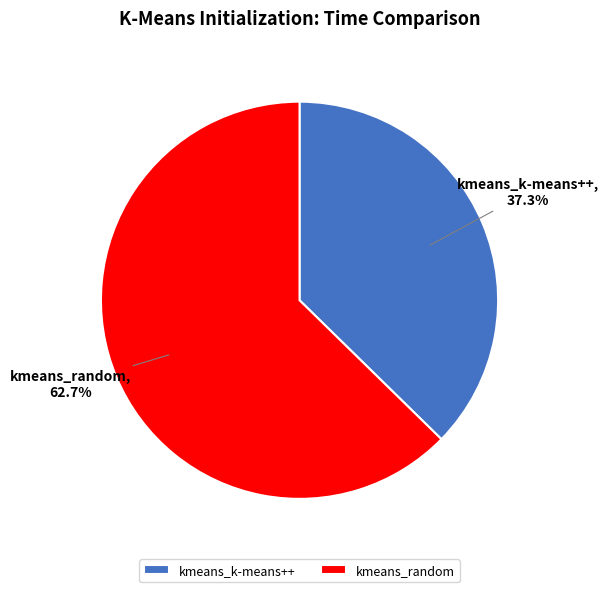

Is kmeans_k-means++ the majority of the pie?

No